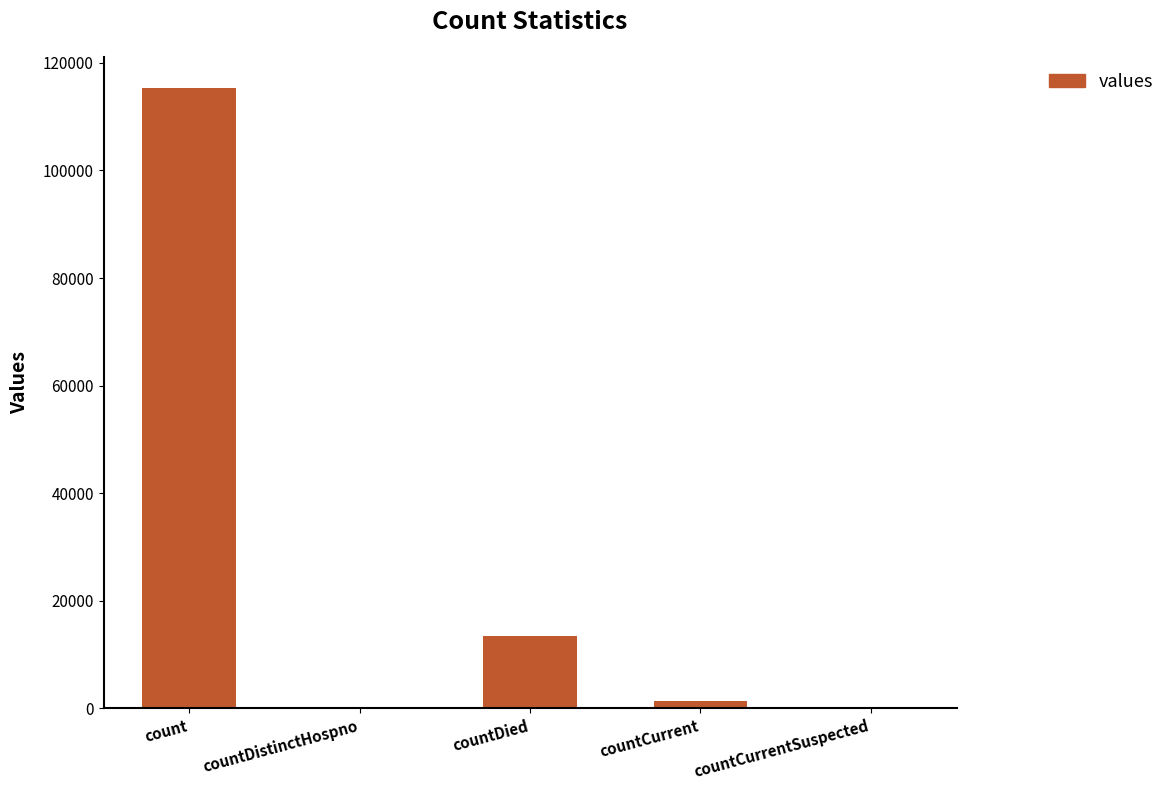

Which category has the highest value across all series?

count